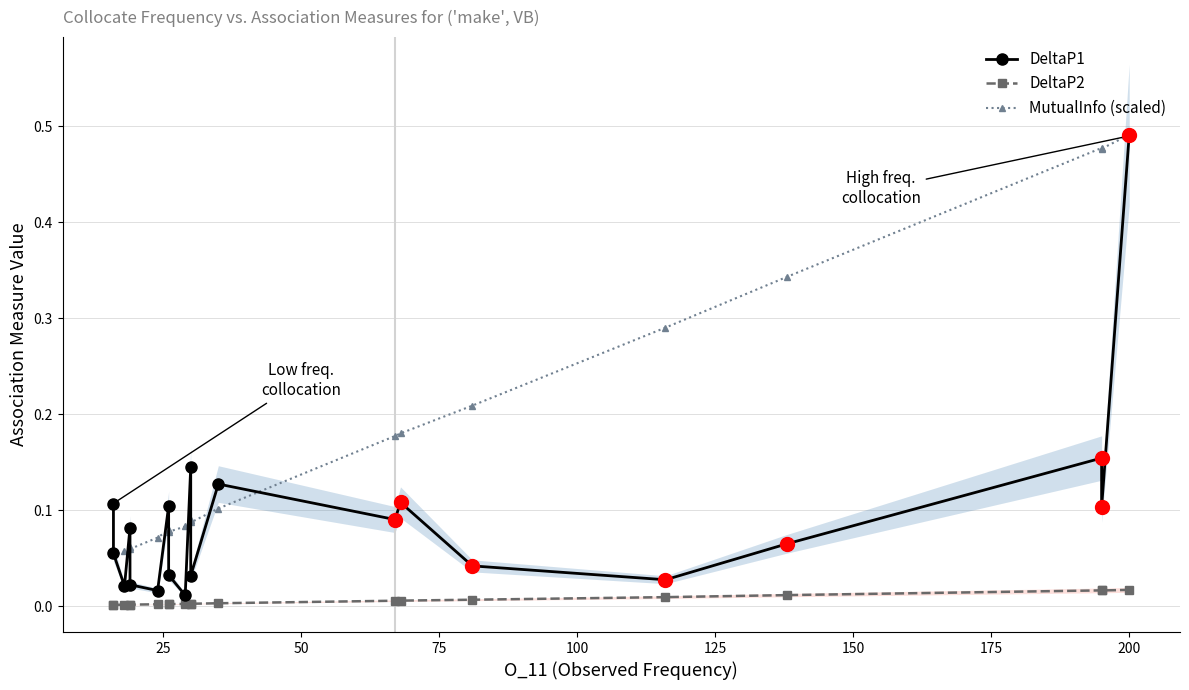

Which series ends up on top after the final intersection of MutualInfo (scaled) and DeltaP1?

MutualInfo (scaled)